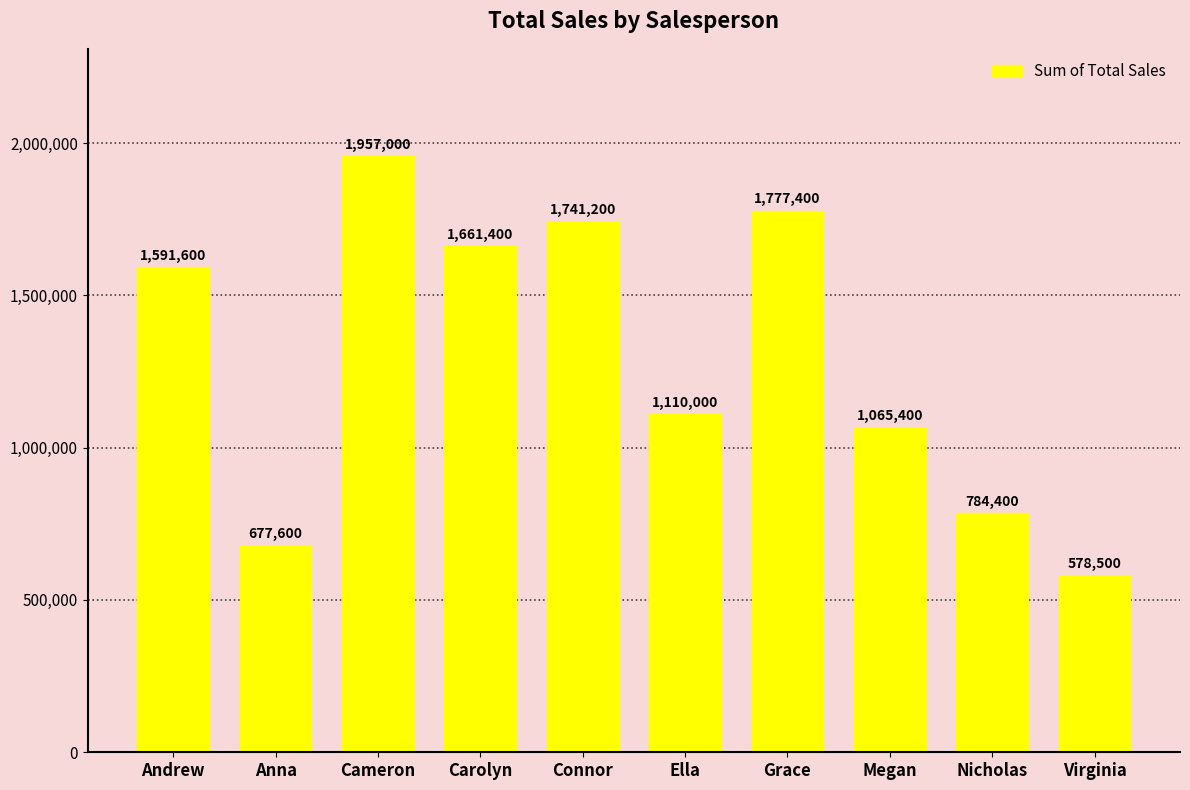

How many categories are shown in the chart?

10